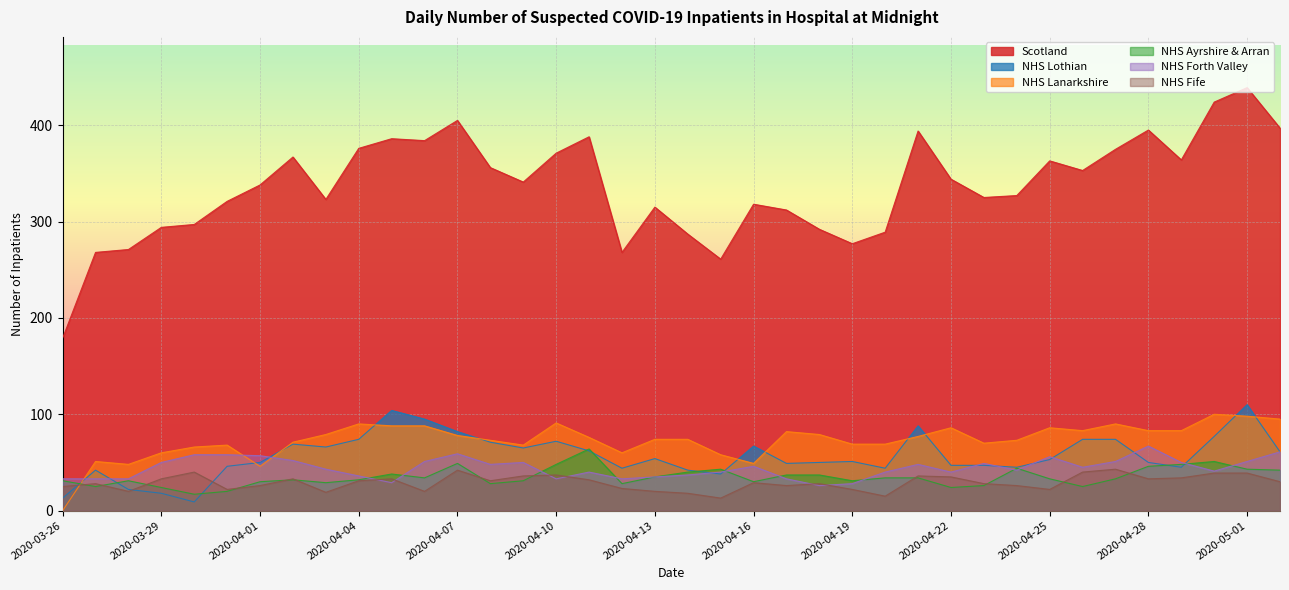

In Scotland, how many points are lower than both neighbors (excluding endpoints)?

9